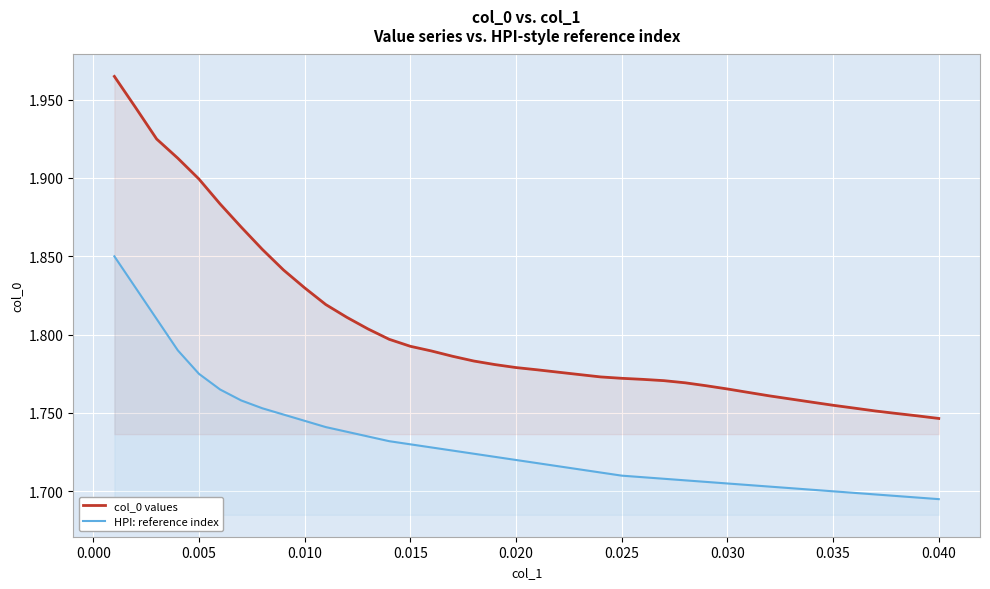

Which series has the largest range (max minus min)?

col_0 values